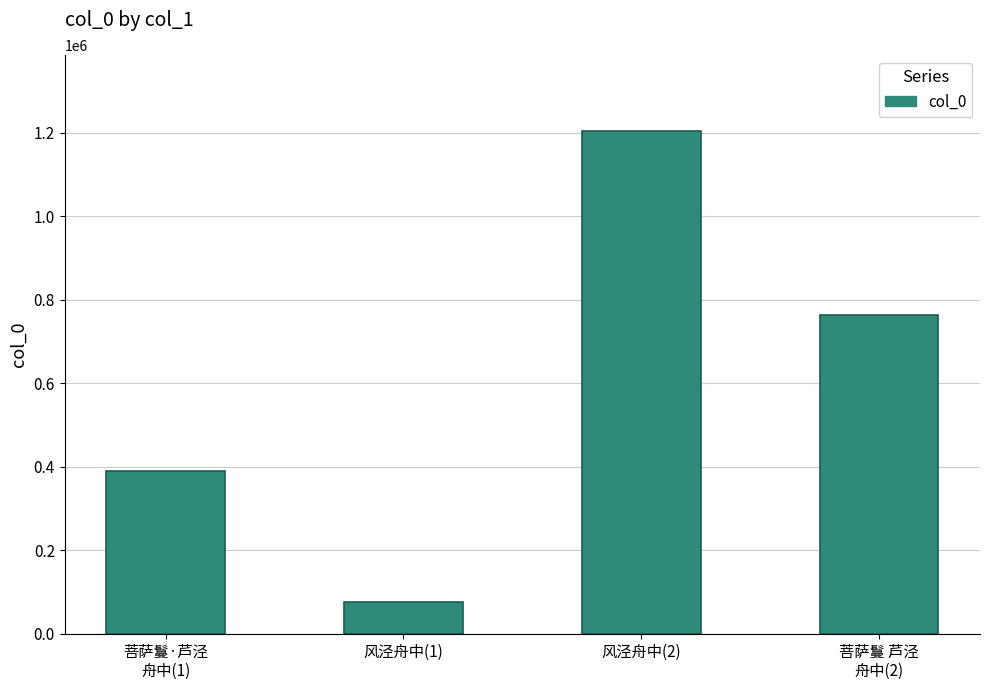

Where does the data first go above 764872?

风泾舟中(2)